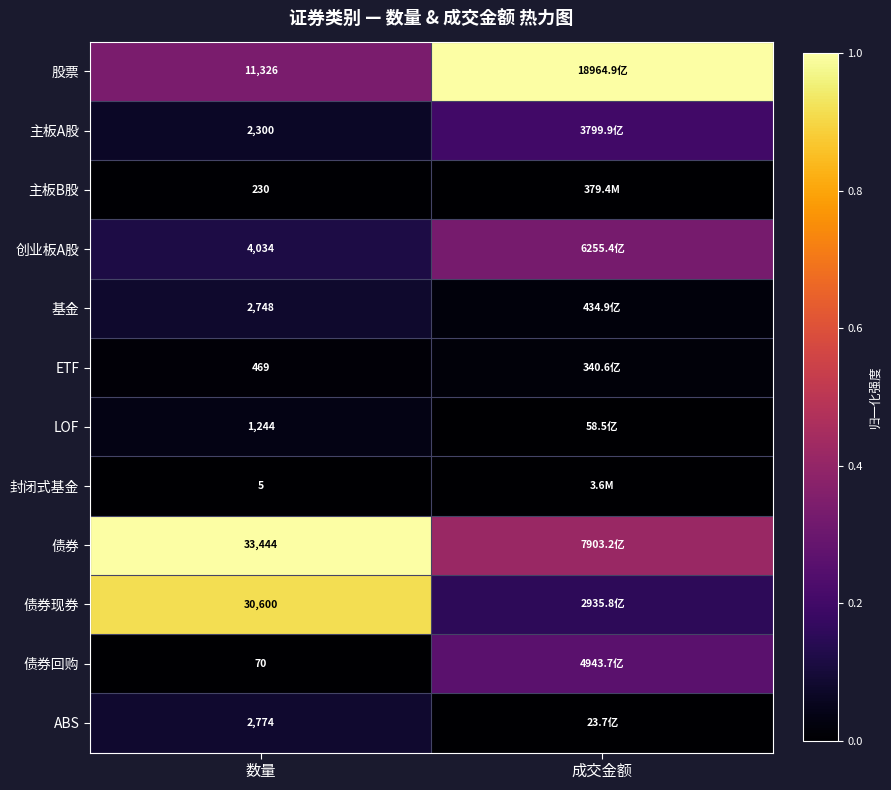

What is the difference between the highest and lowest values at 数量?

33439.0